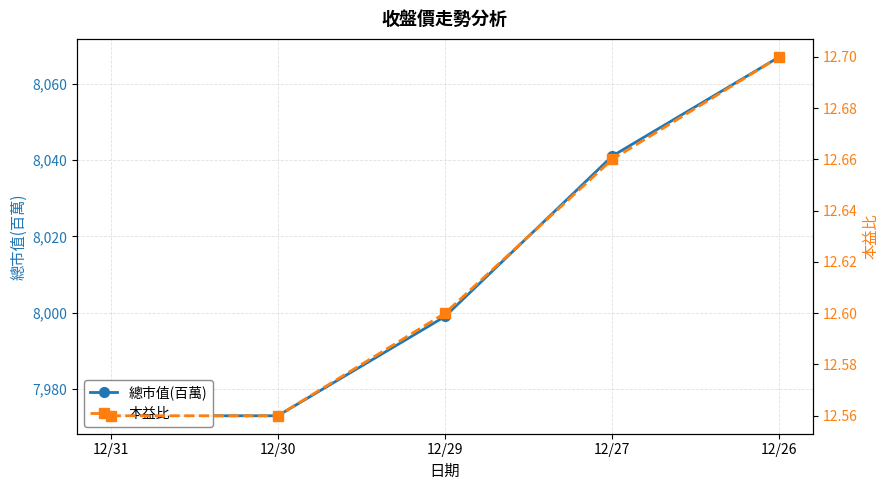

What is the difference between the 本益比 values at 12/29 and 12/27?

0.1